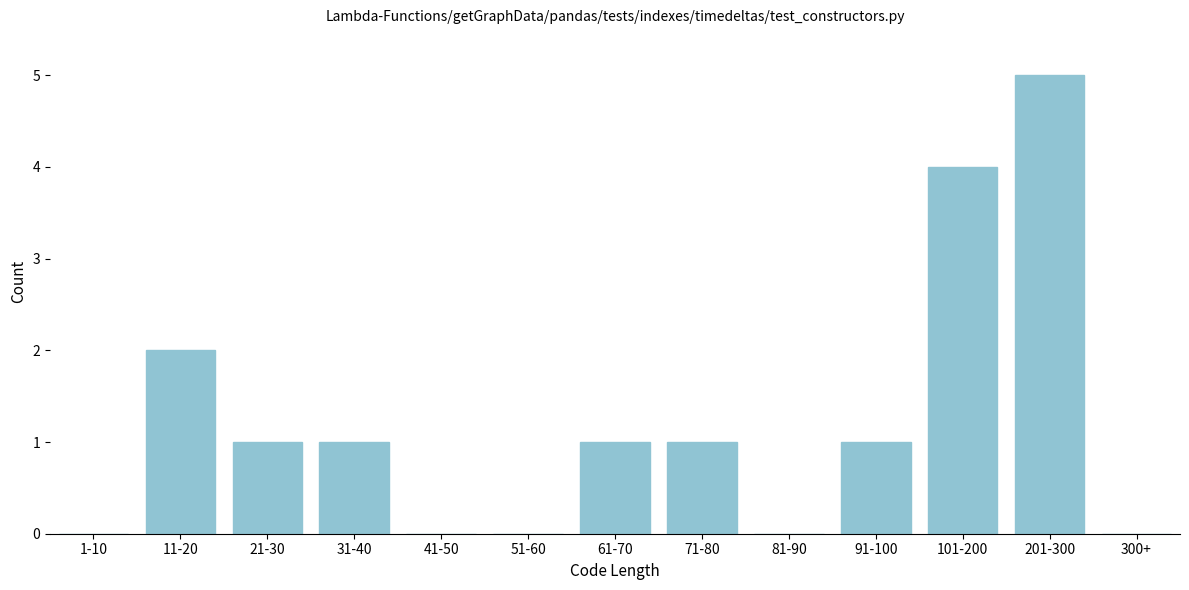

Reading right to left, transcribe all the data shown in this chart.

300+=0	201-300=5	101-200=4	91-100=1	81-90=0	71-80=1	61-70=1	51-60=0	41-50=0	31-40=1	21-30=1	11-20=2	1-10=0